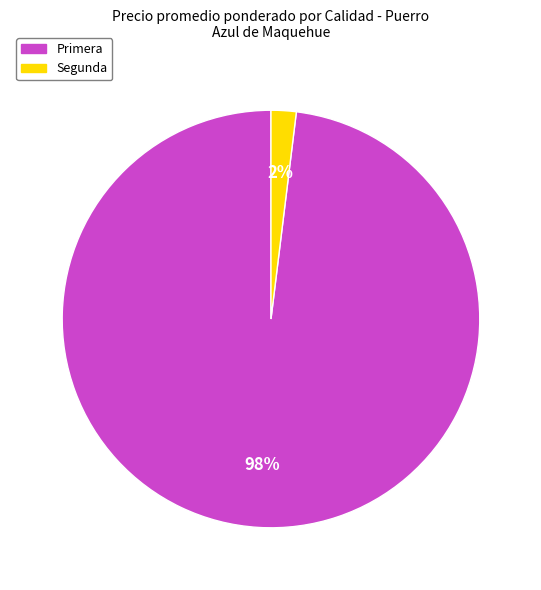

To the nearest percent, what is the difference between the largest and smallest slice percentages?

96%